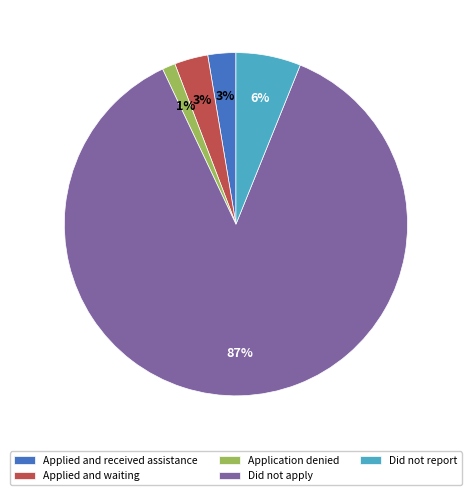

Is Did not apply the majority of the pie?

Yes